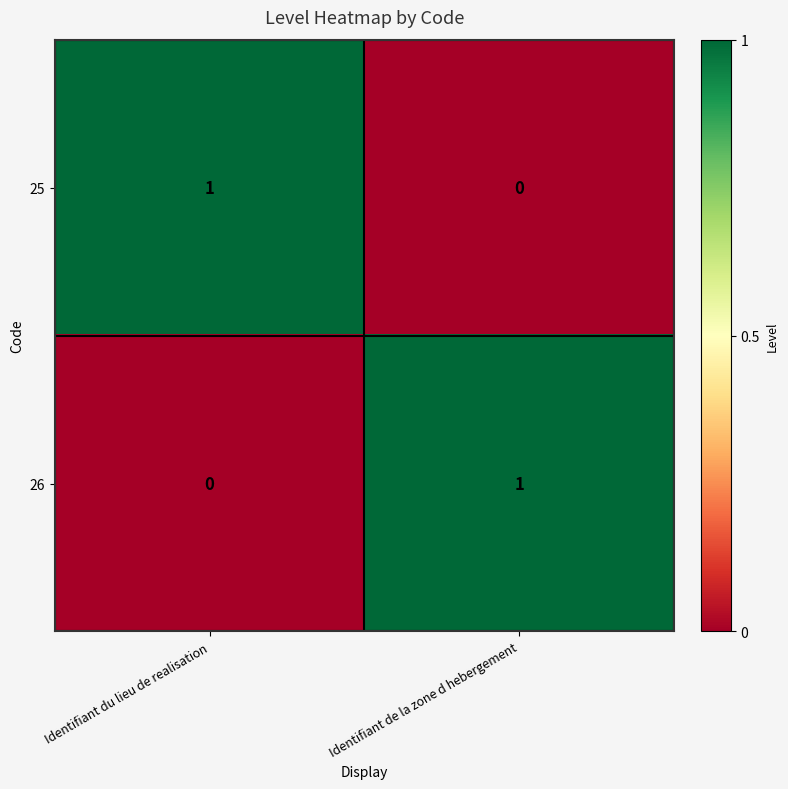

Count the number of categories in the chart.

2